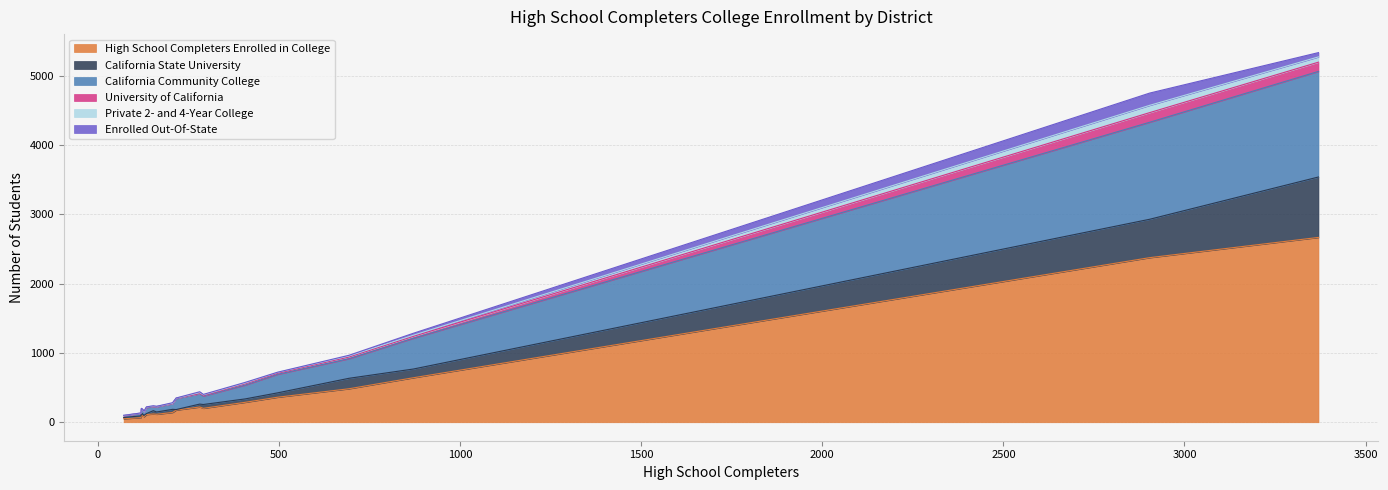

What is the approximate value of Enrolled Out-Of-State at Fresno Unified?

62